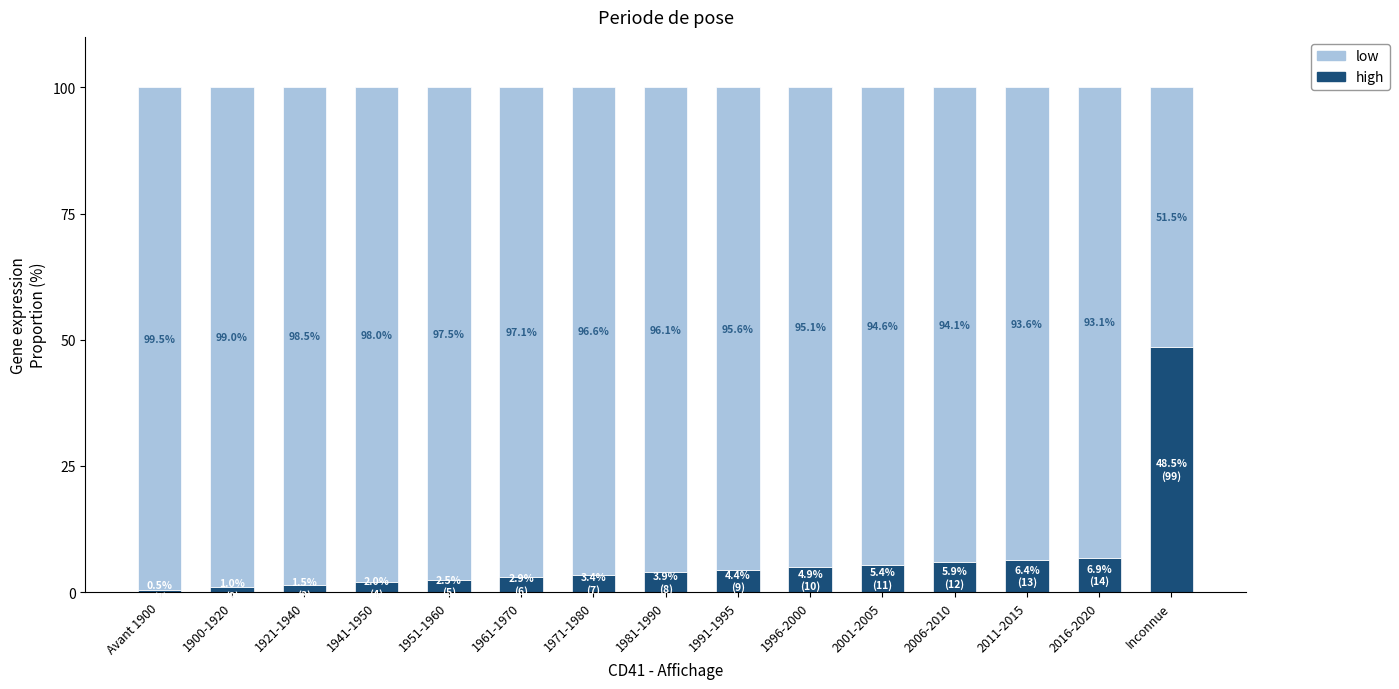

What is the difference between the maximum and minimum values in the high series?

48.0